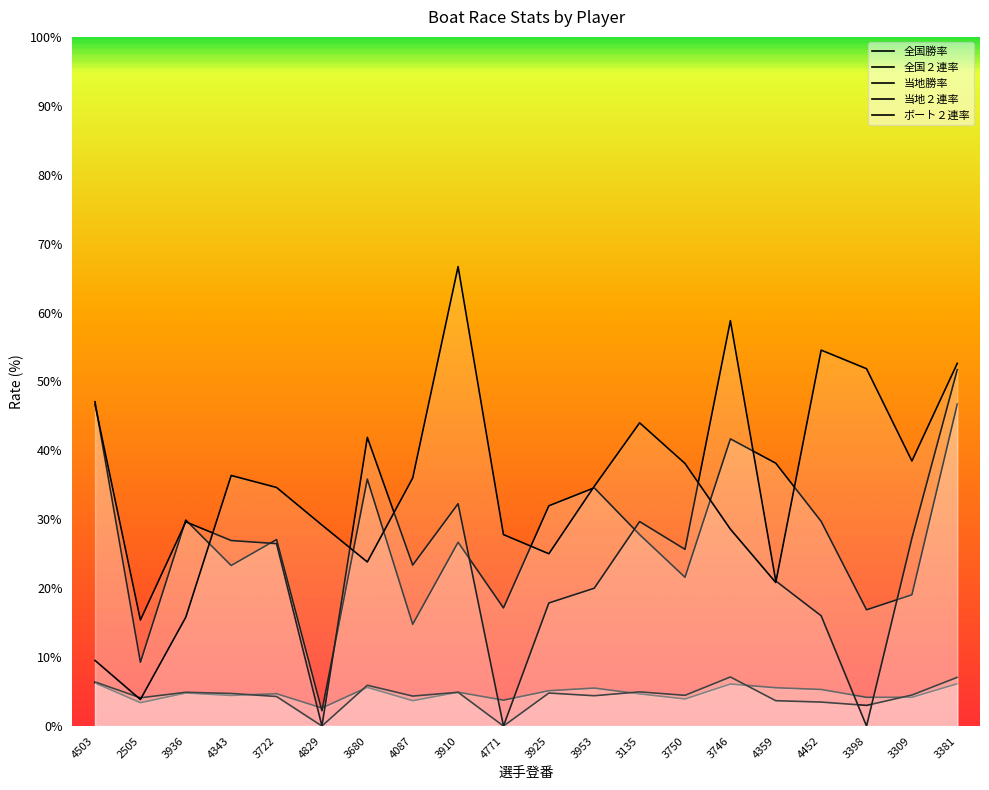

At how many categories does at least one series exceed 3?

20